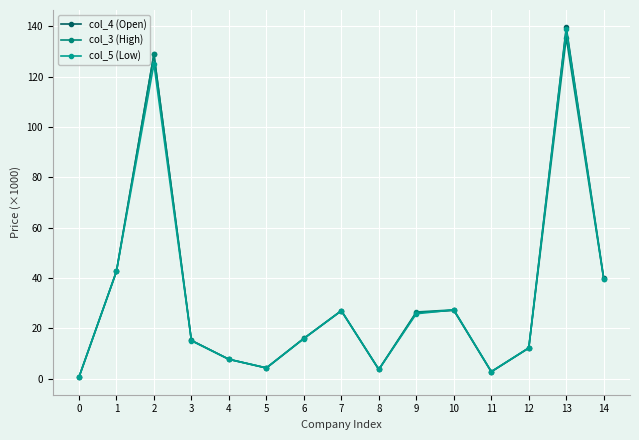

True or false: col_3 (High) has more than 0 points higher than both neighbors.

True